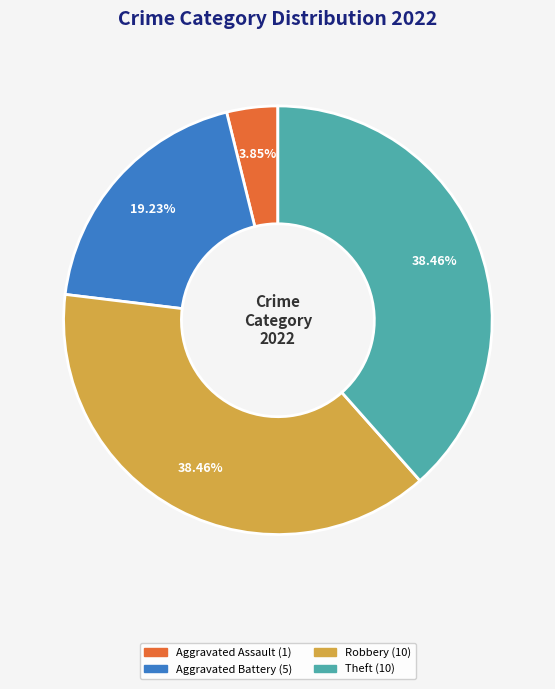

Is there any slice that represents more than half of the pie?

No